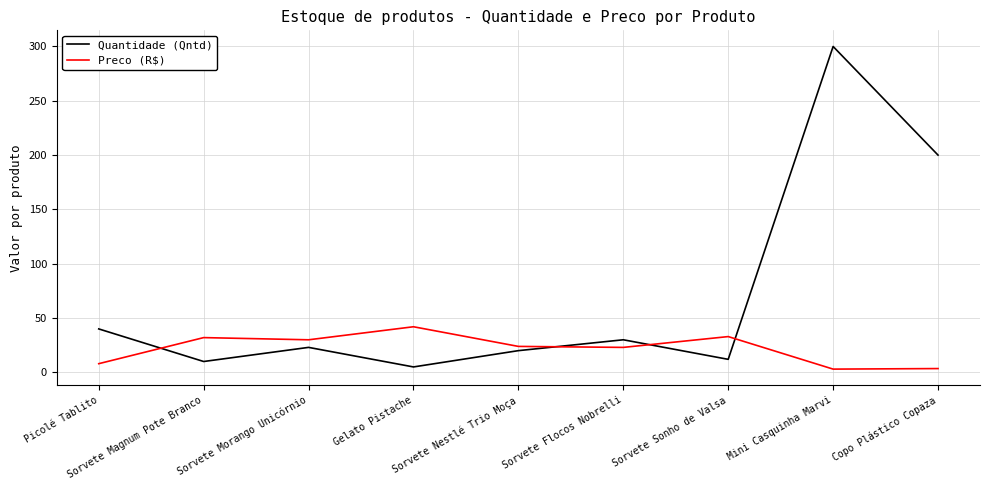

Rank the series by their average value, from lowest to highest.

Preco (R$), Quantidade (Qntd)